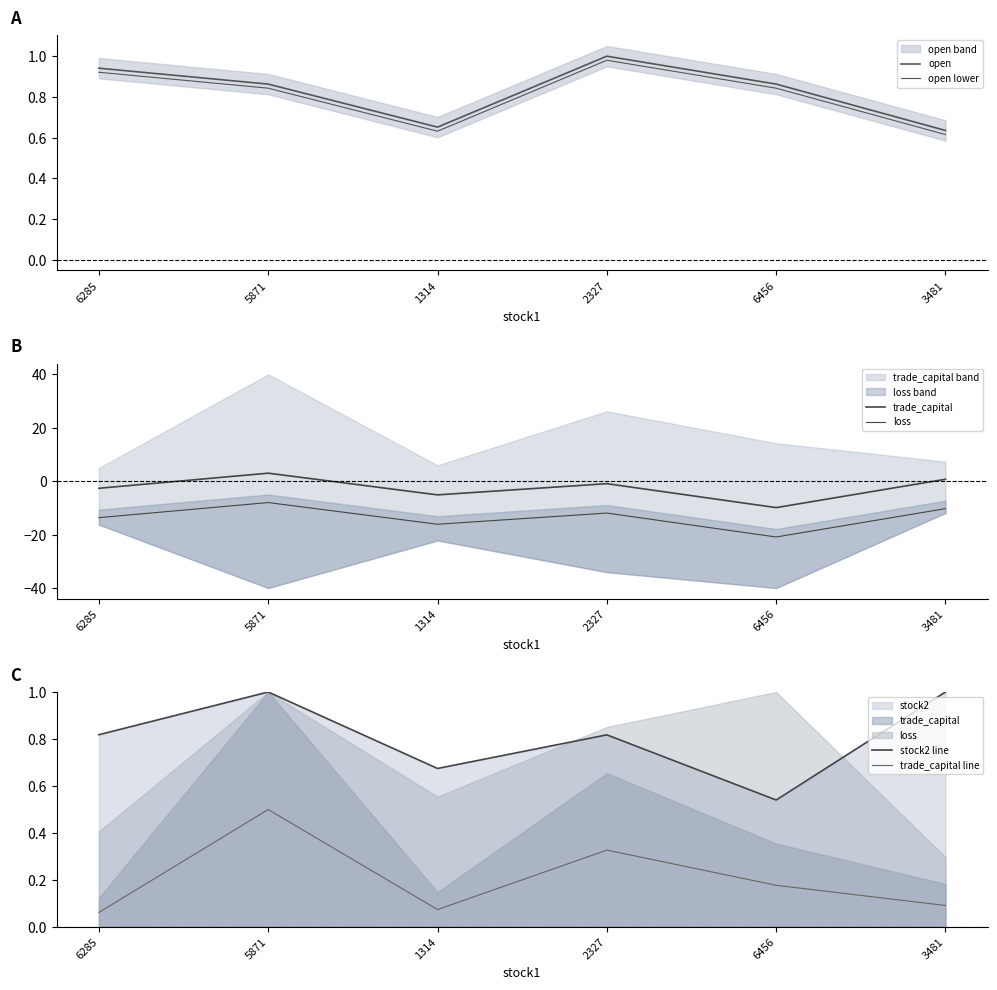

Does the chart have visible grid lines?

No